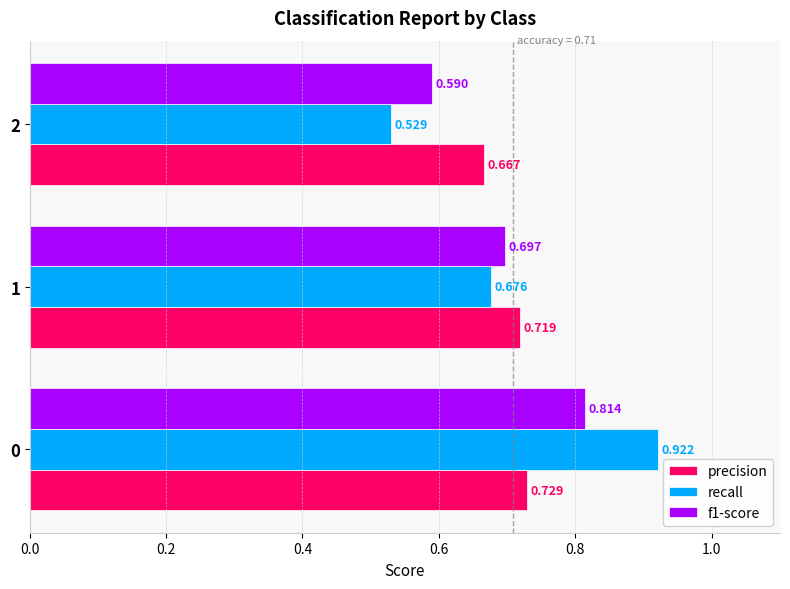

Rank the series by their average value, from highest to lowest.

recall, precision, f1-score